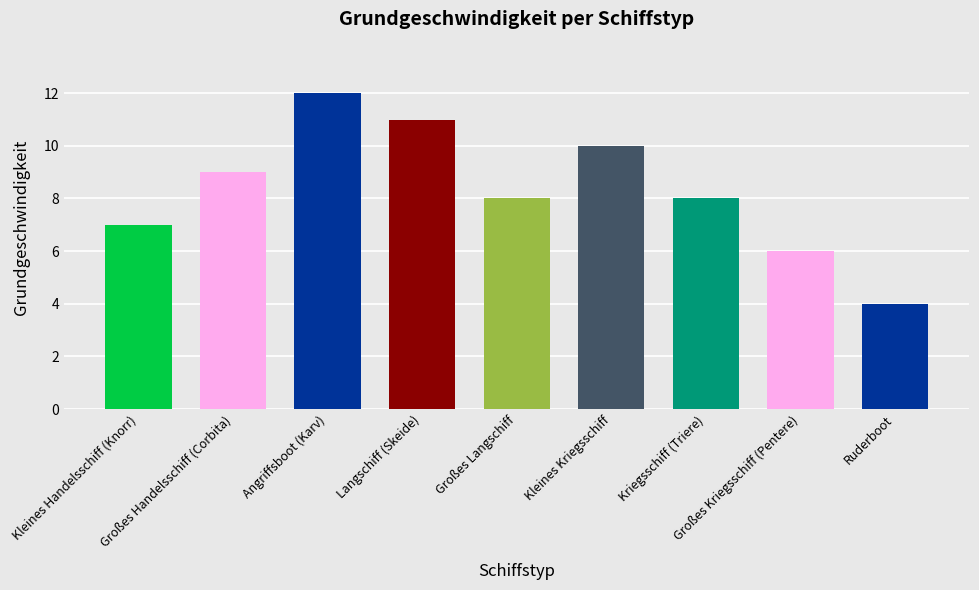

What is the minimum value shown in the chart?

4